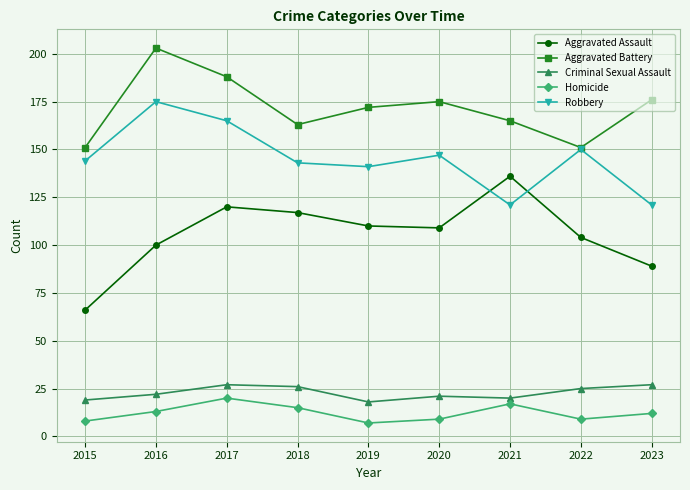

True or false: Homicide and Robbery cross at least once.

False